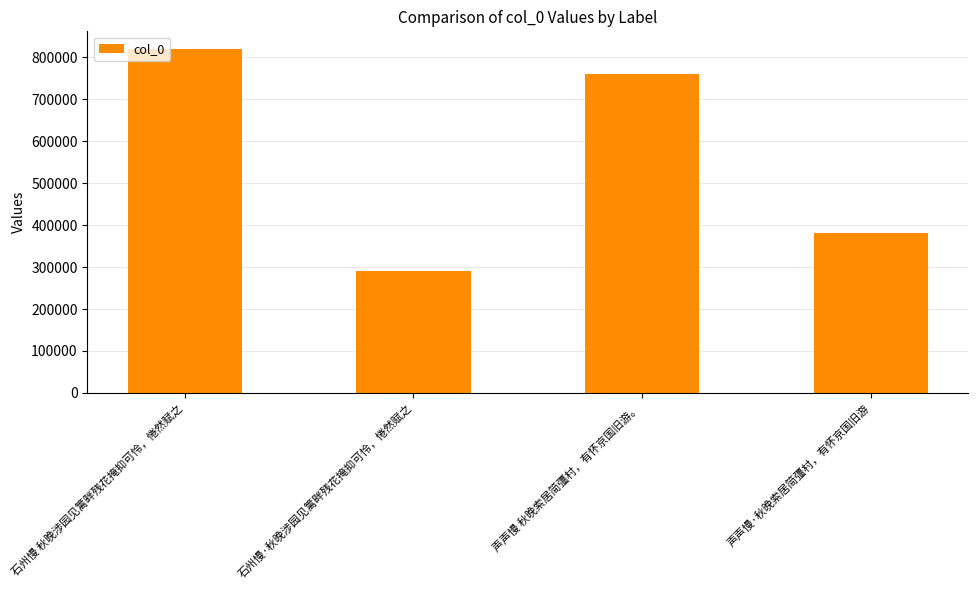

What is the average value?

563261